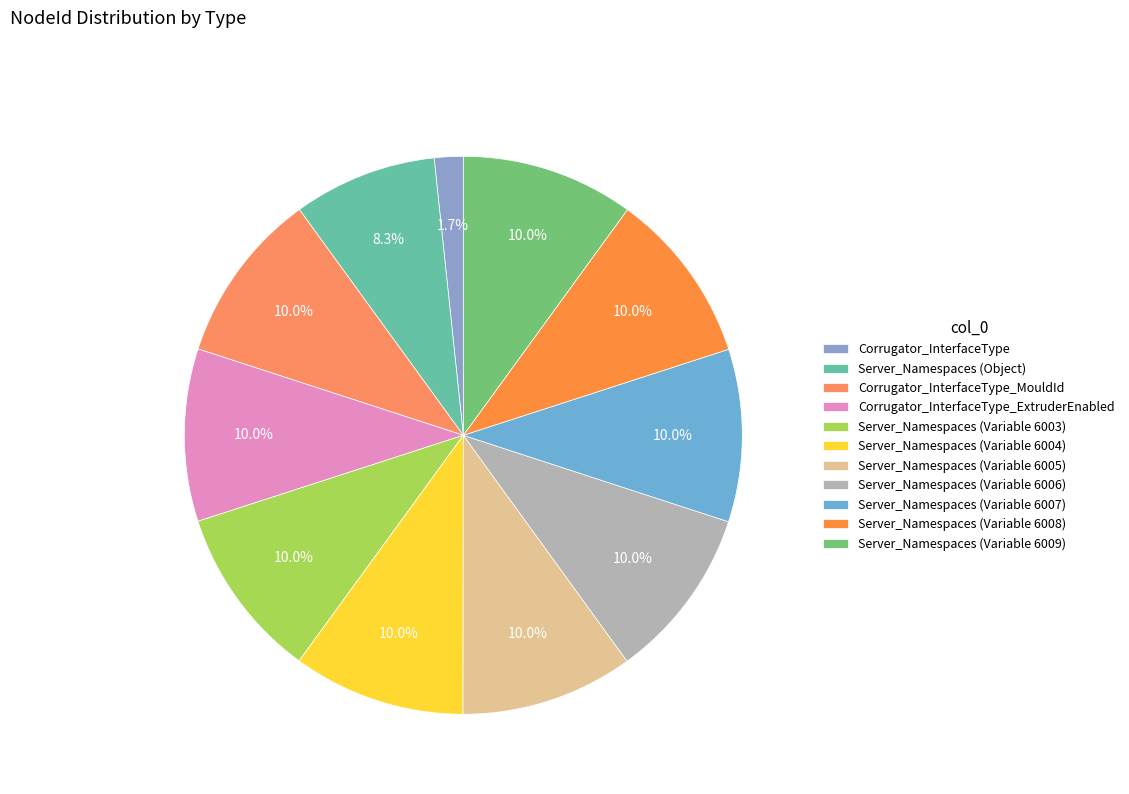

What is the ratio of the value at Server_Namespaces (Variable 6003) to the value at Server_Namespaces (Object)?

1.2